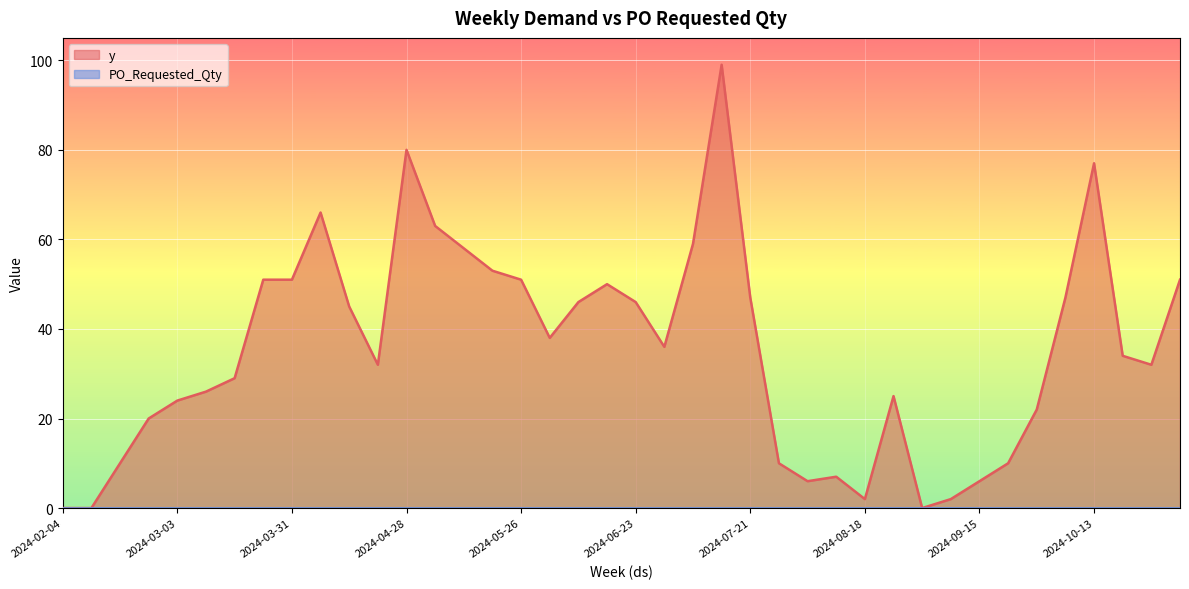

True or false: there are more than 1 points higher than both neighbors.

True